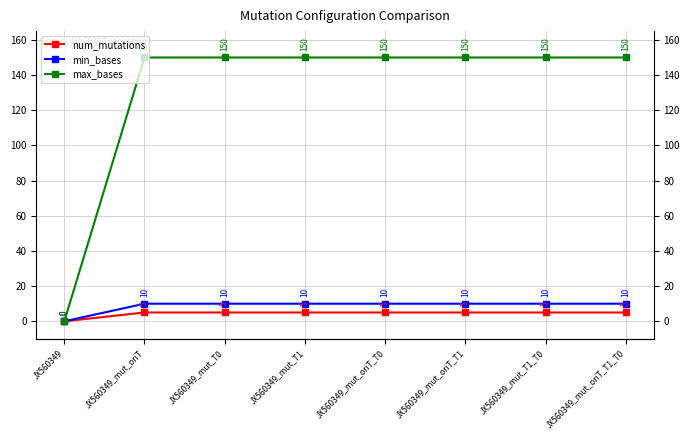

True or false: max_bases and min_bases cross at least once.

False